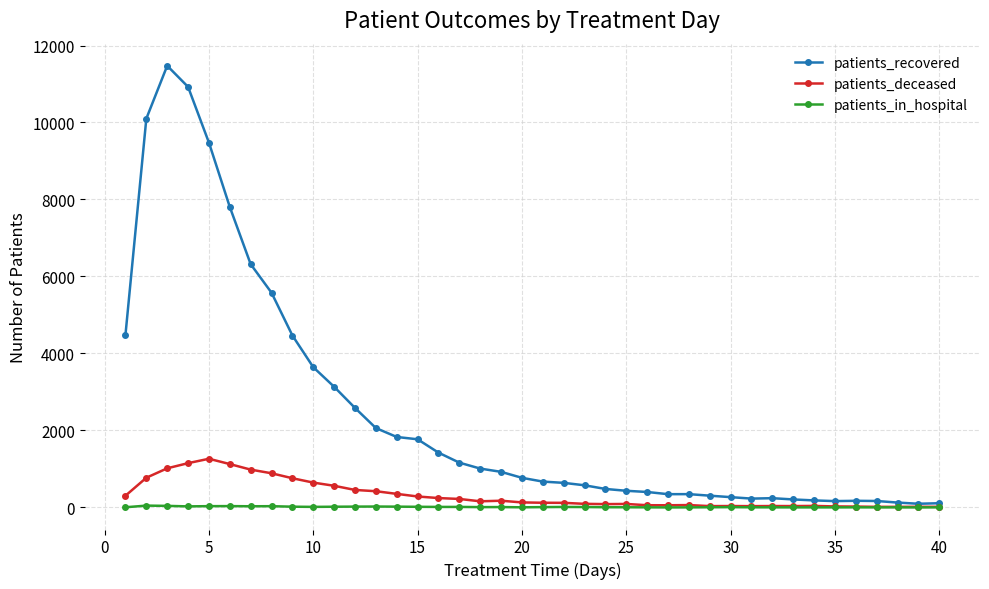

True or false: patients_deceased has more than 2 points higher than both neighbors.

True